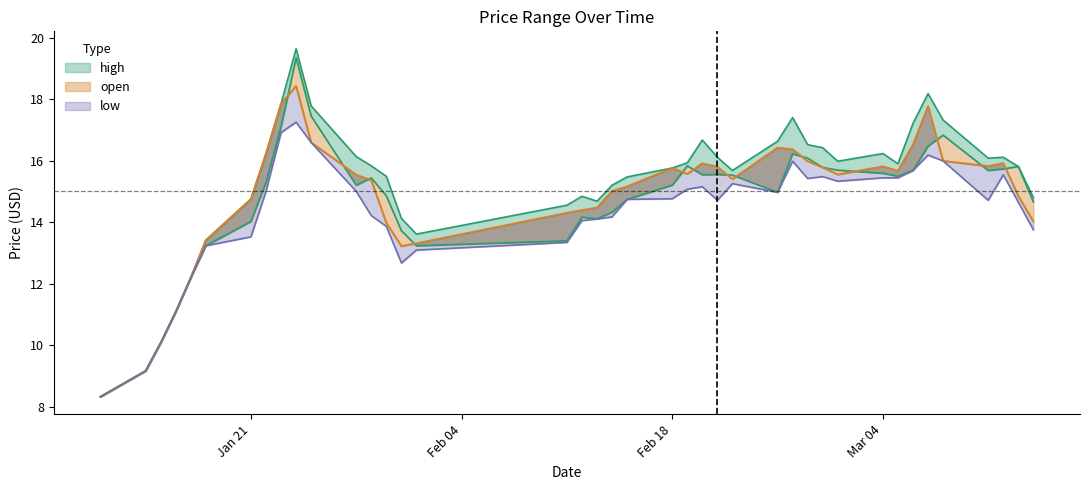

What is the value of the low point at the 2nd from the left?

9.2